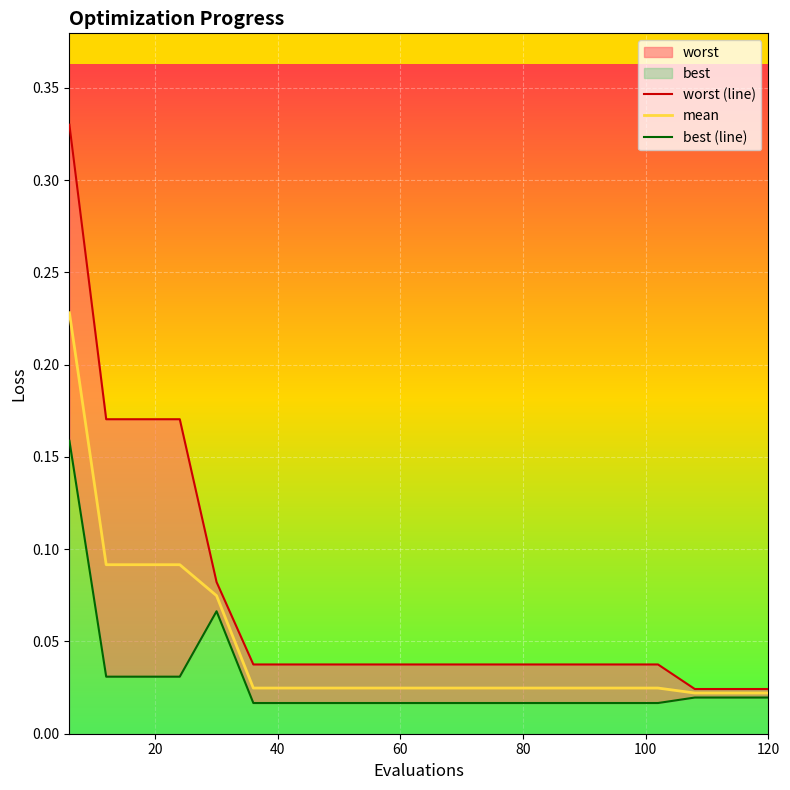

How many categories are shown in the chart?

20